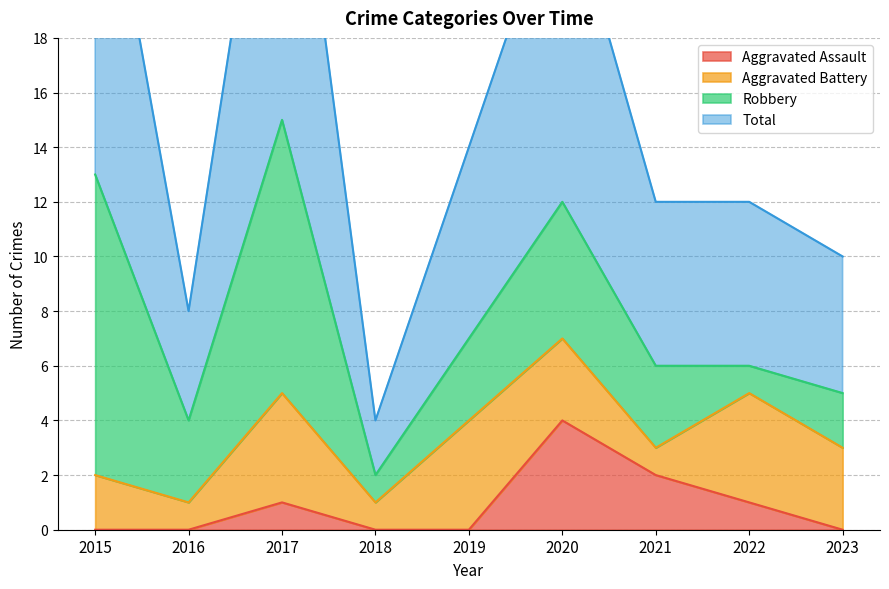

True or false: Aggravated Assault has a value of 1 at 2017.

True